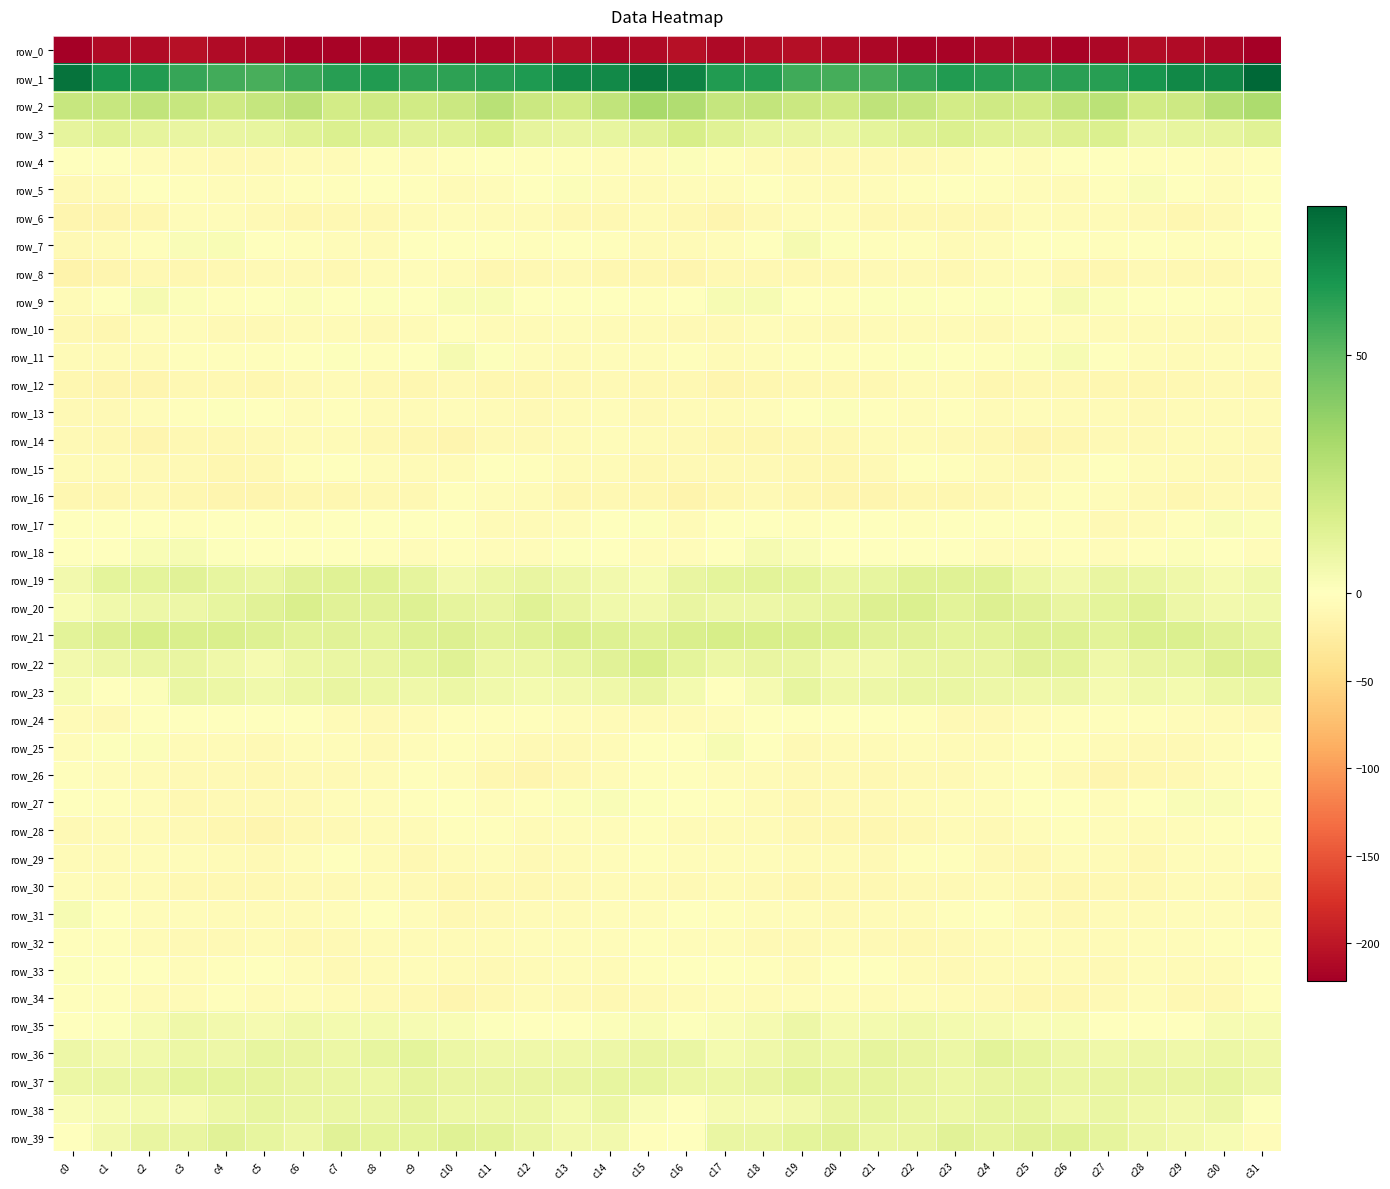

Is the value of row_36 at c15 greater than the value of row_15 at c20?

Yes